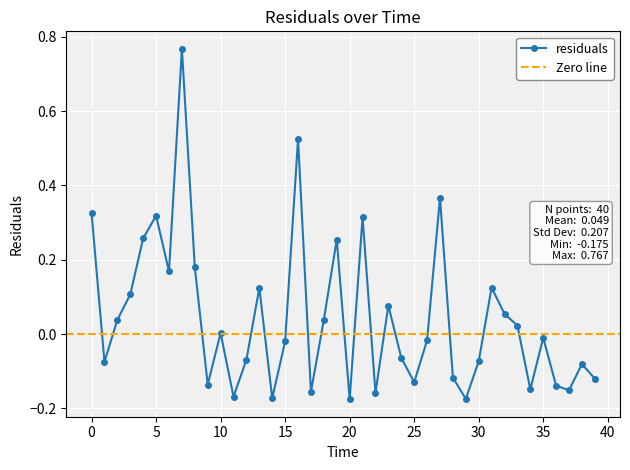

What is the approximate value at 17.0?

-0.2